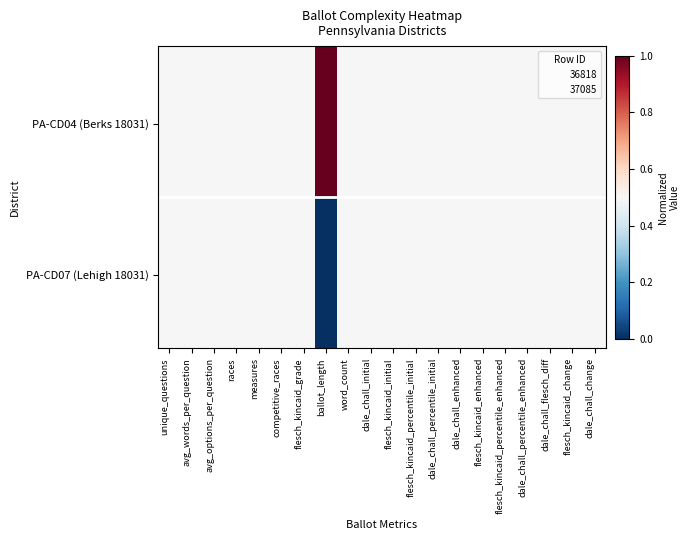

Which series changed the most between avg_options_per_question and flesch_kincaid_initial?

36818